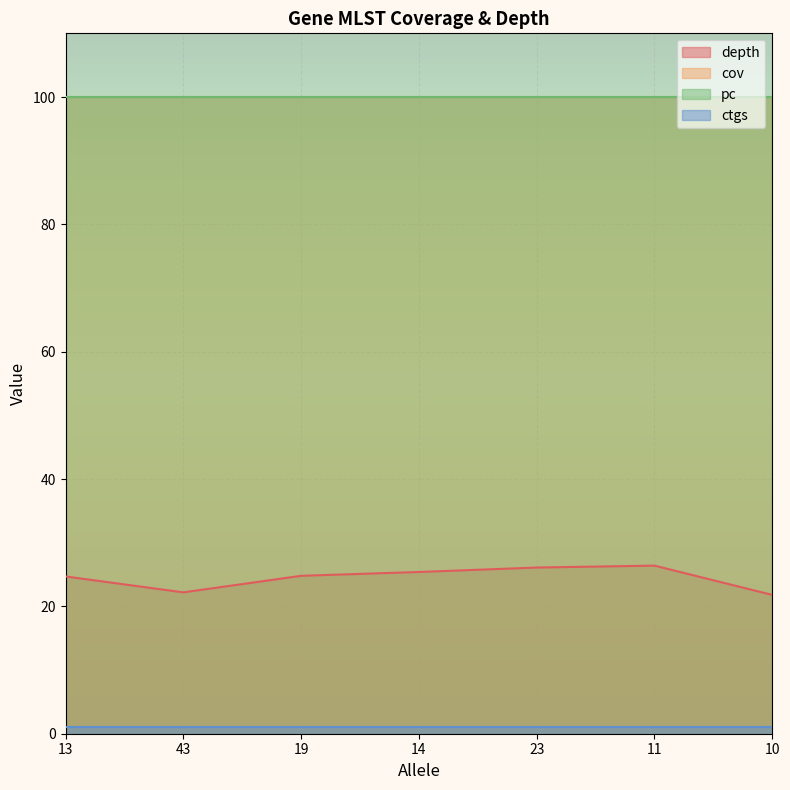

Reading right to left, list all the values displayed in this chart.

depth: 21.8	26.4	26.1	25.4	24.8	22.2	24.7
cov: 100.0	100.0	100.0	100.0	100.0	100.0	100.0
pc: 100.0	100.0	100.0	100.0	100.0	100.0	100.0
ctgs: 1.0	1.0	1.0	1.0	1.0	1.0	1.0